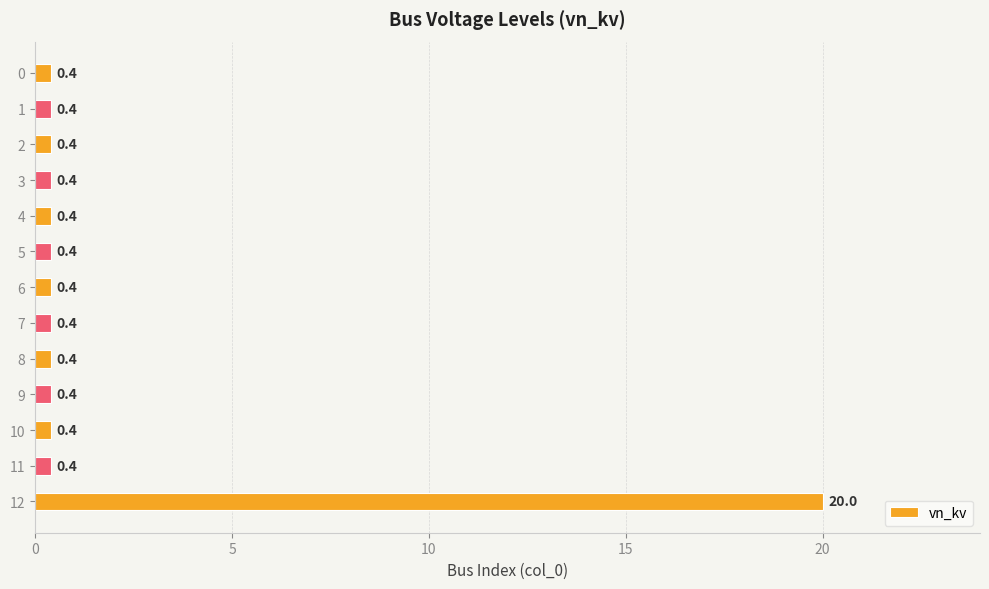

The value at 10 is 0.4. True or false?

True